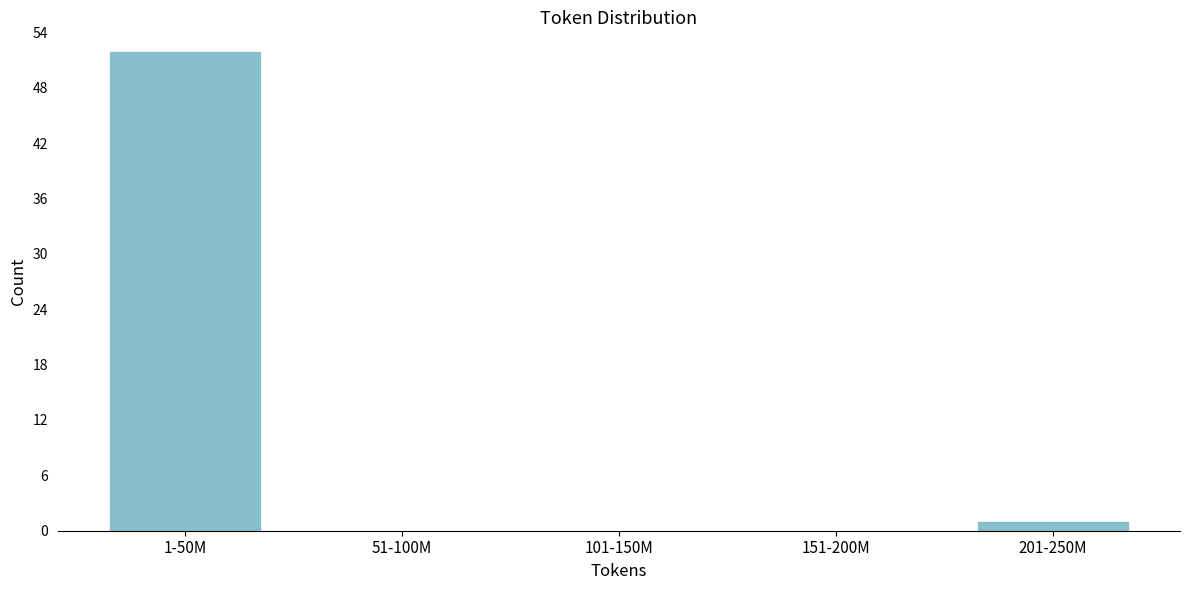

Reading right to left, transcribe all the data shown in this chart.

201-250M=1	151-200M=0	101-150M=0	51-100M=0	1-50M=52